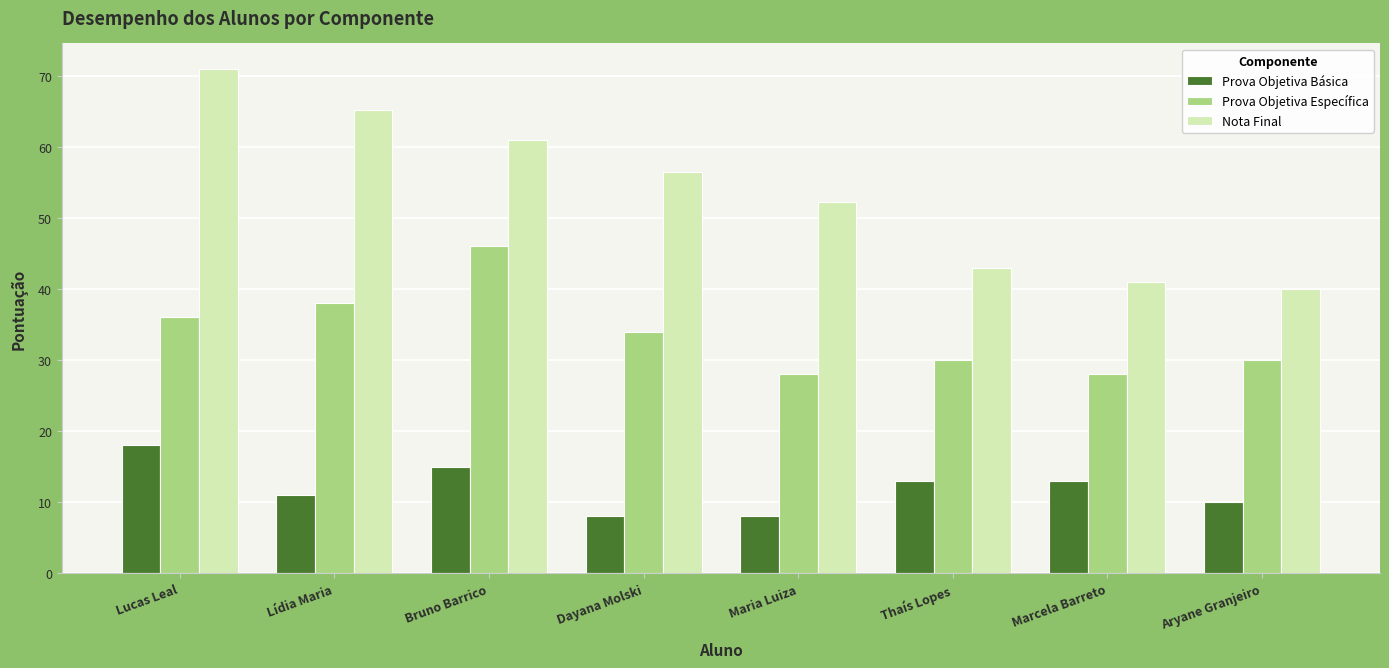

What is the difference between the Prova Objetiva Básica values at Marcela Barreto and Lucas Leal?

5.0